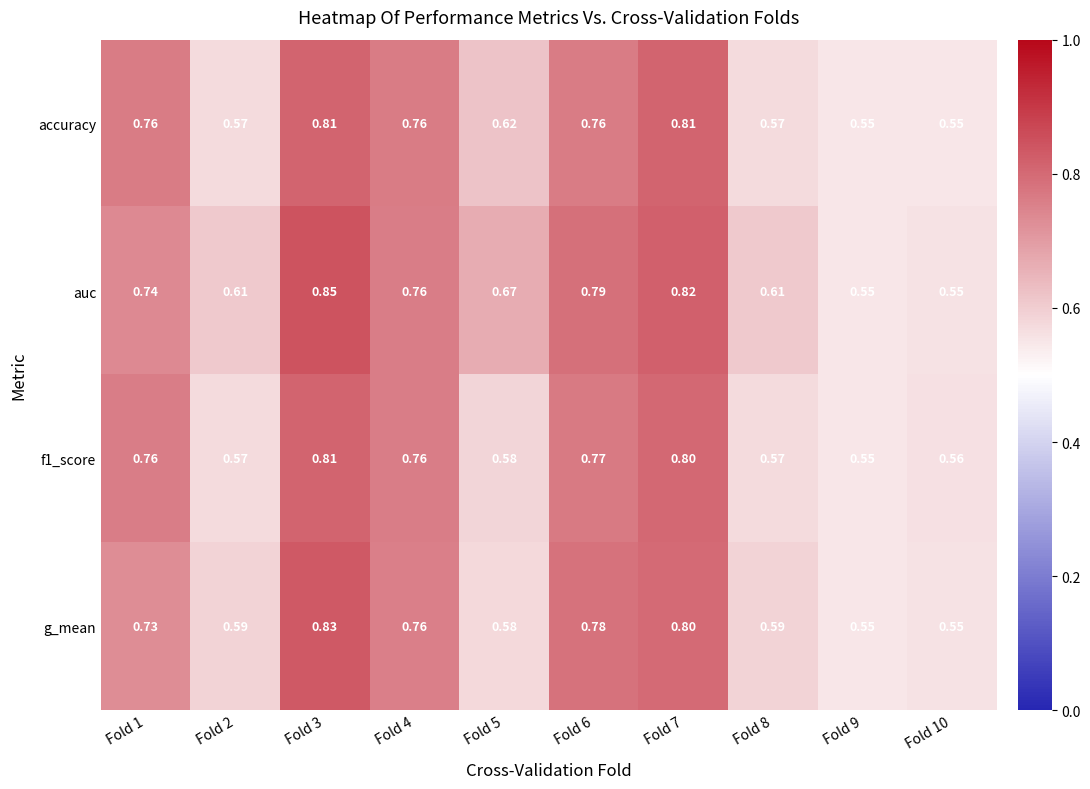

Which series has the largest range (max minus min)?

auc